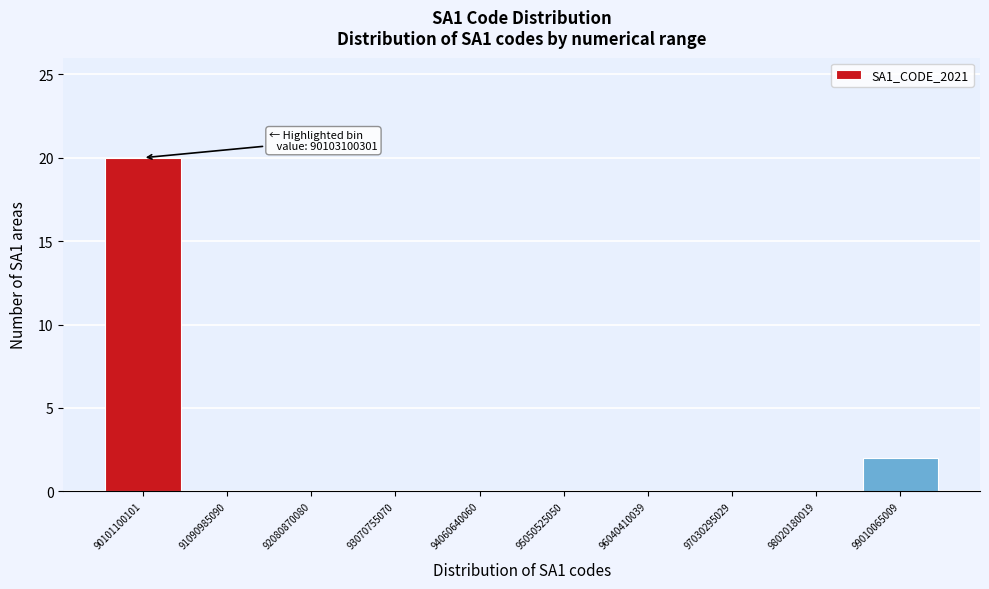

Reading right to left, extract all data points from this chart.

99010065009=2	98020180019=0	97030295029=0	96040410039=0	95050525050=0	94060640060=0	93070755070=0	92080870080=0	91090985090=0	90101100101=20